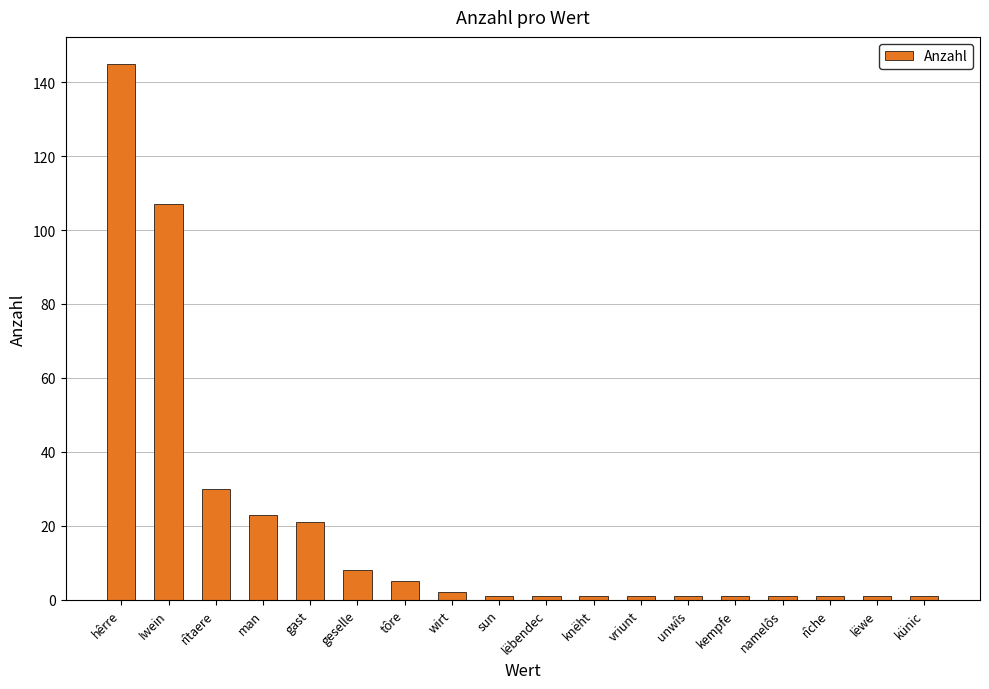

What is the sum of all values?

351